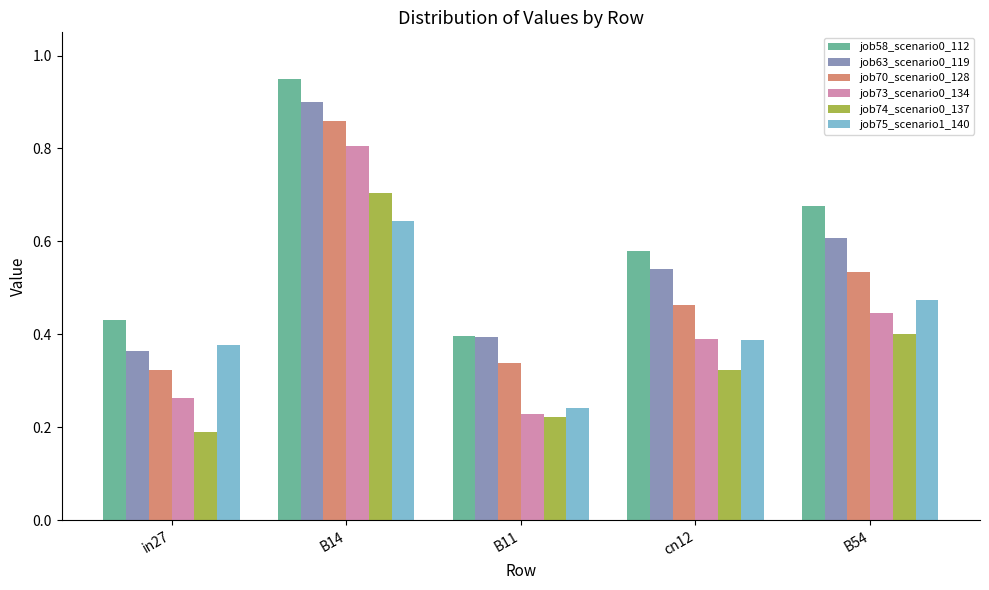

What is the label of the 3rd bar from the right?

B11